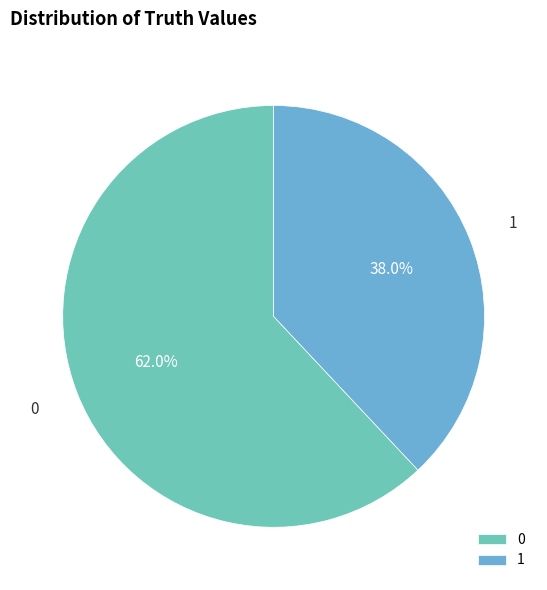

What is the largest slice in the pie chart?

0